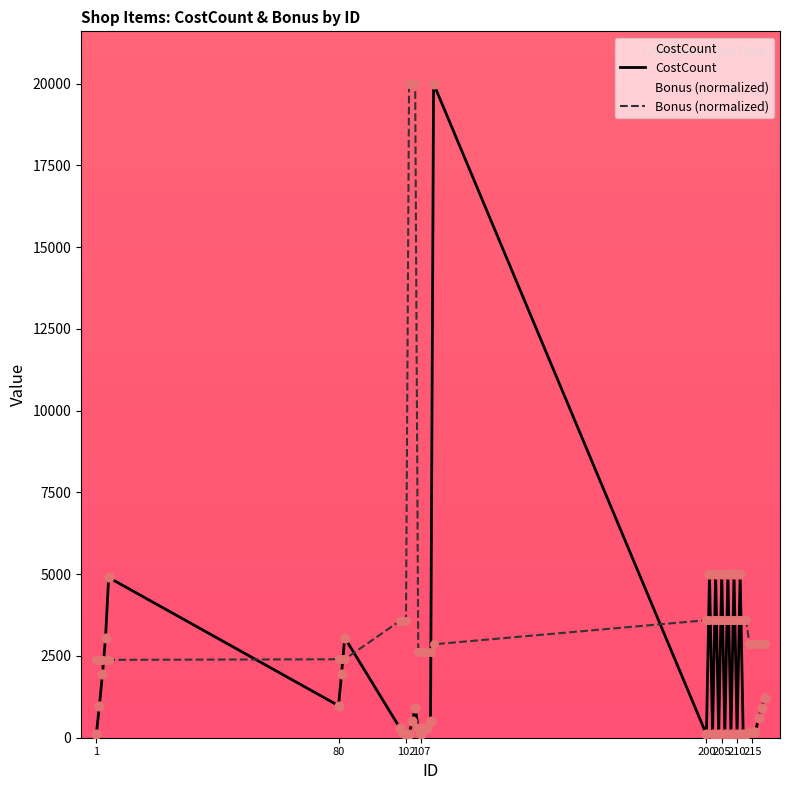

Which series has the largest total across all categories?

Bonus (normalized)